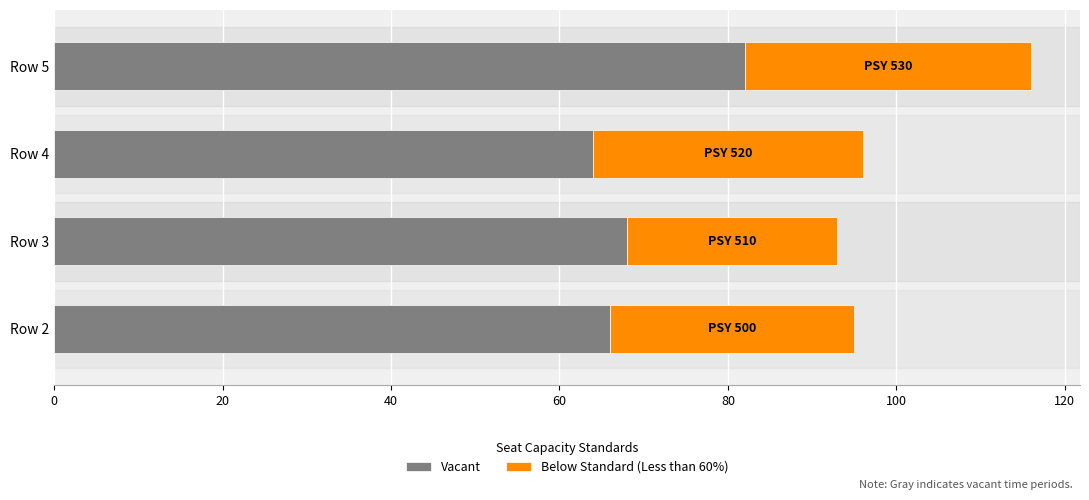

What is the difference between the second highest and minimum values in the Vacant series?

4